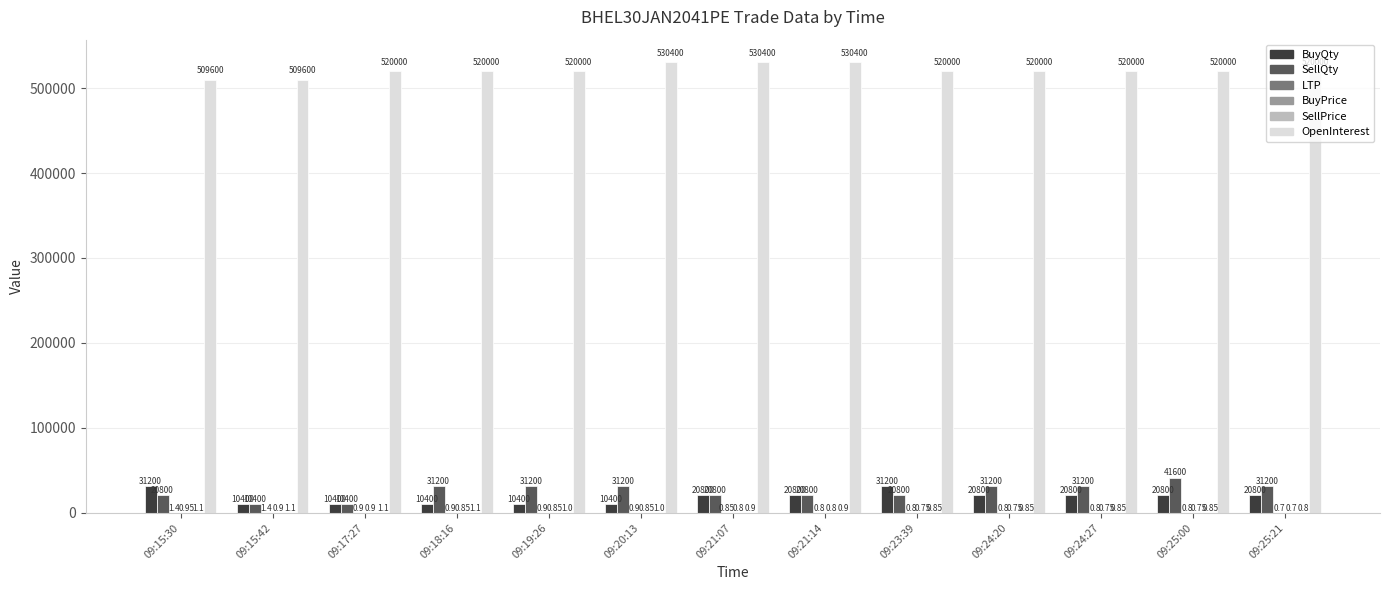

At which category is the sum across all series the highest?

09:25:00